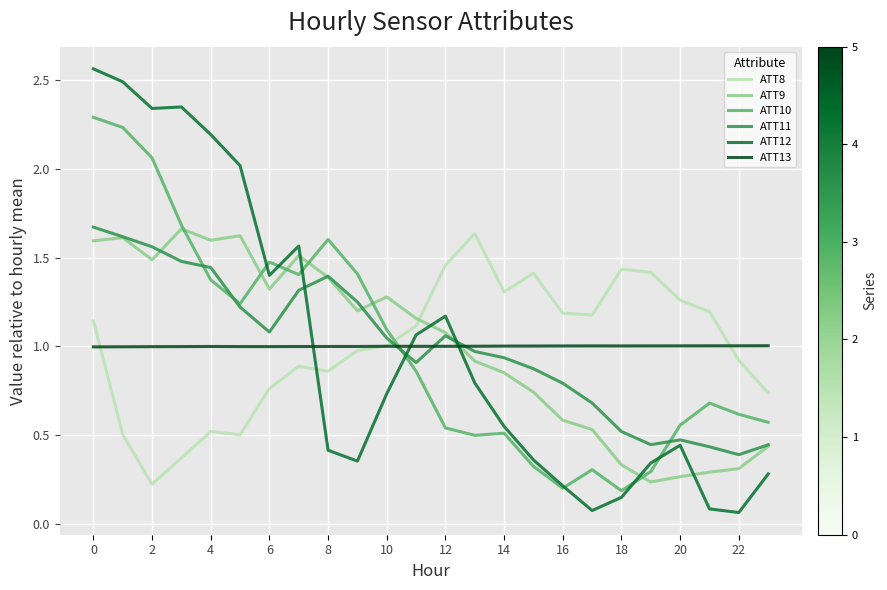

Which series ends up on top after the final intersection of ATT13 and ATT12?

ATT13